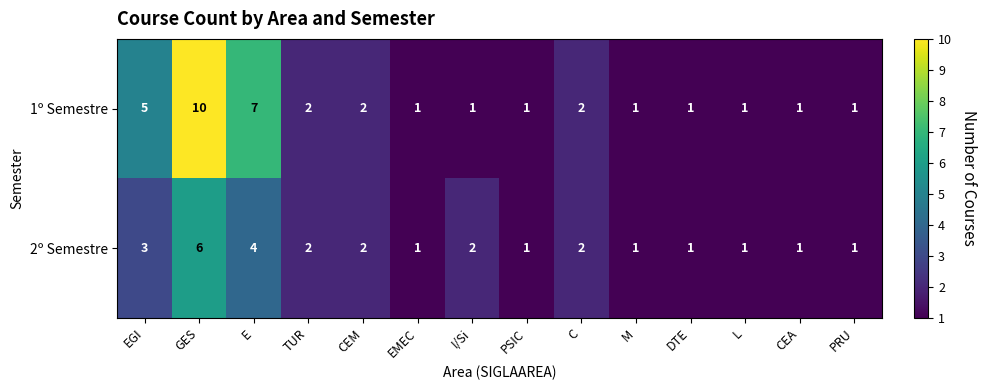

What is the highest value of the 2º Semestre series?

6